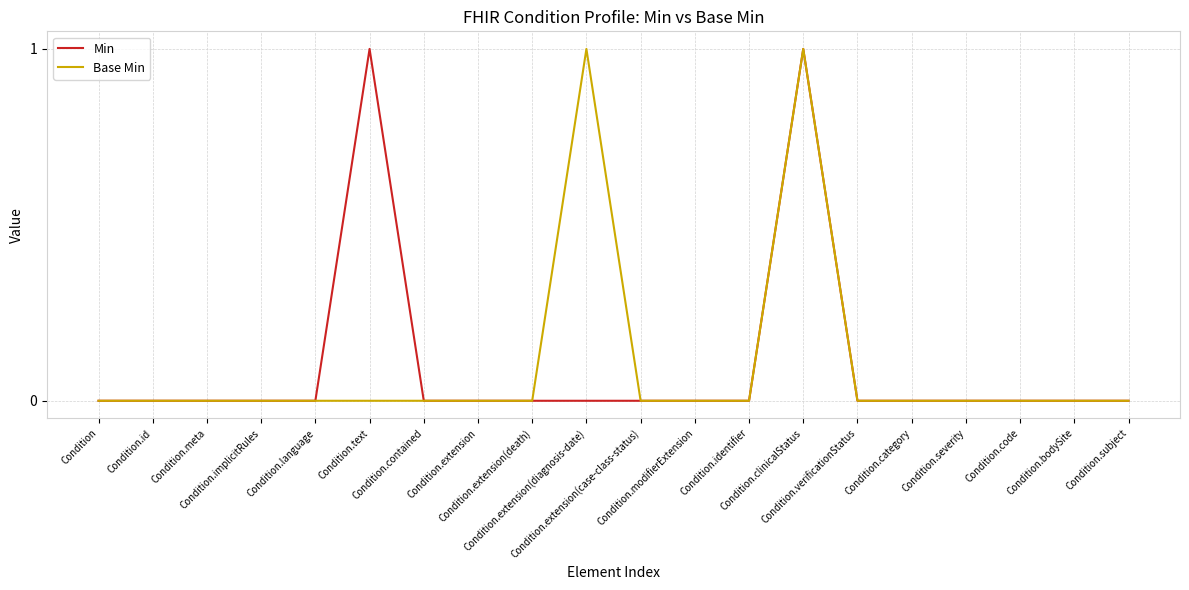

Which label corresponds to the smallest value in the chart?

Condition